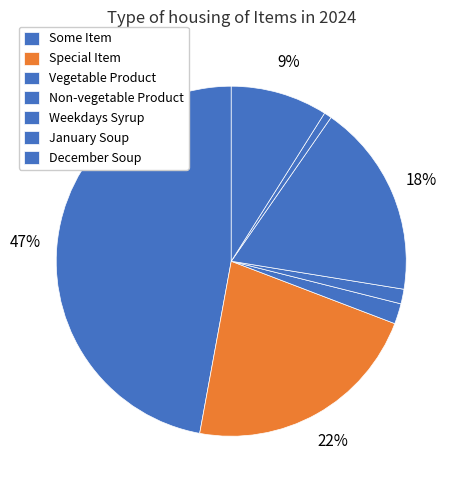

Count the number of slices in the pie.

7